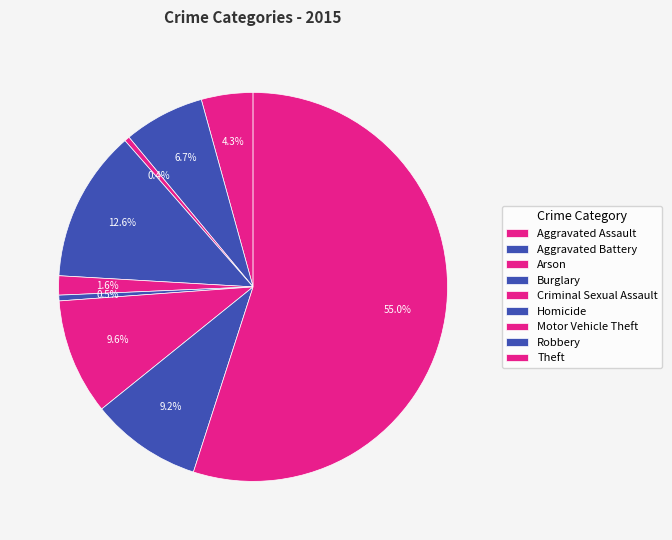

Do Burglary and Robbery together represent more than half of the pie?

No